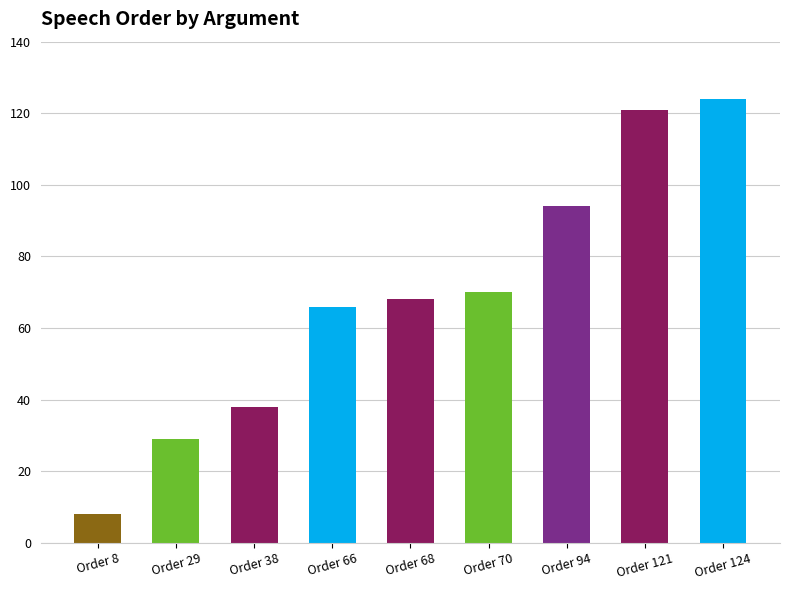

Reading left to right, transcribe all the data shown in this chart.

Order 8=8	Order 29=29	Order 38=38	Order 66=66	Order 68=68	Order 70=70	Order 94=94	Order 121=121	Order 124=124